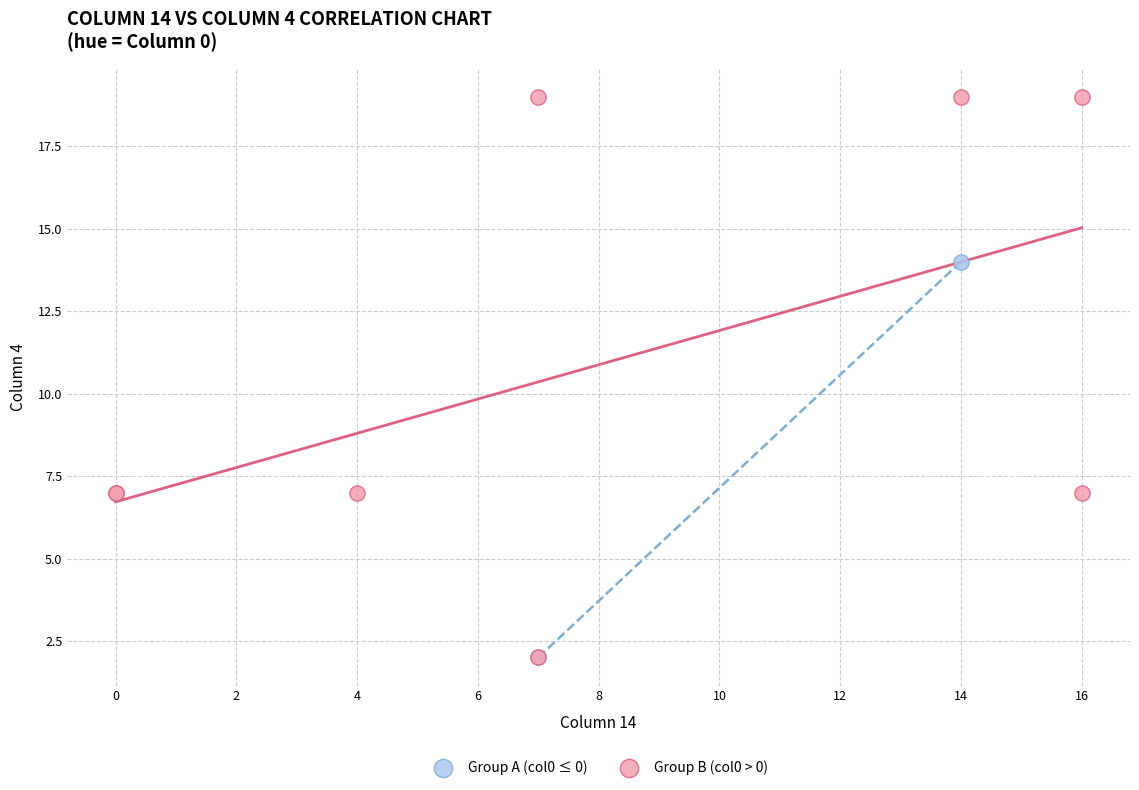

Which series contains the highest Y value?

Group B (col0 > 0)